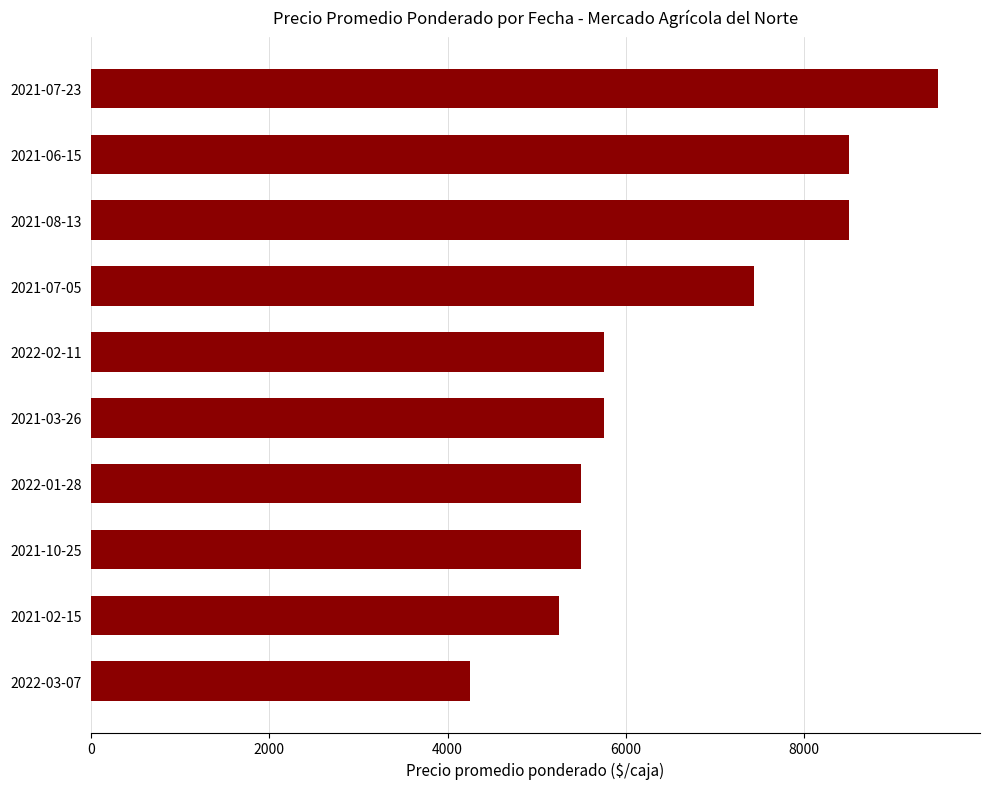

What is the minimum value shown in the chart?

4250